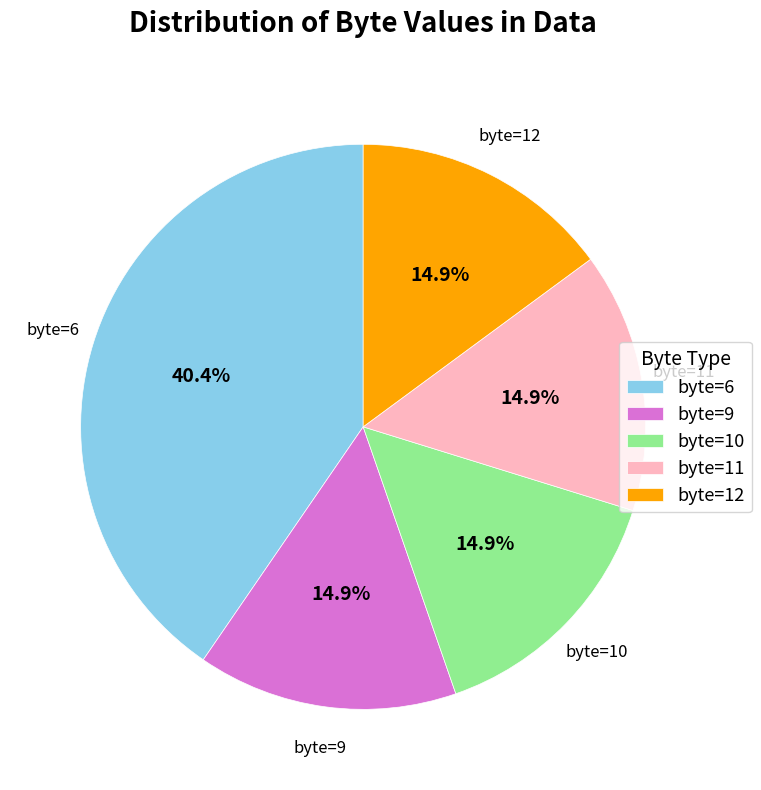

Does byte=12 account for over 50% of the chart?

No